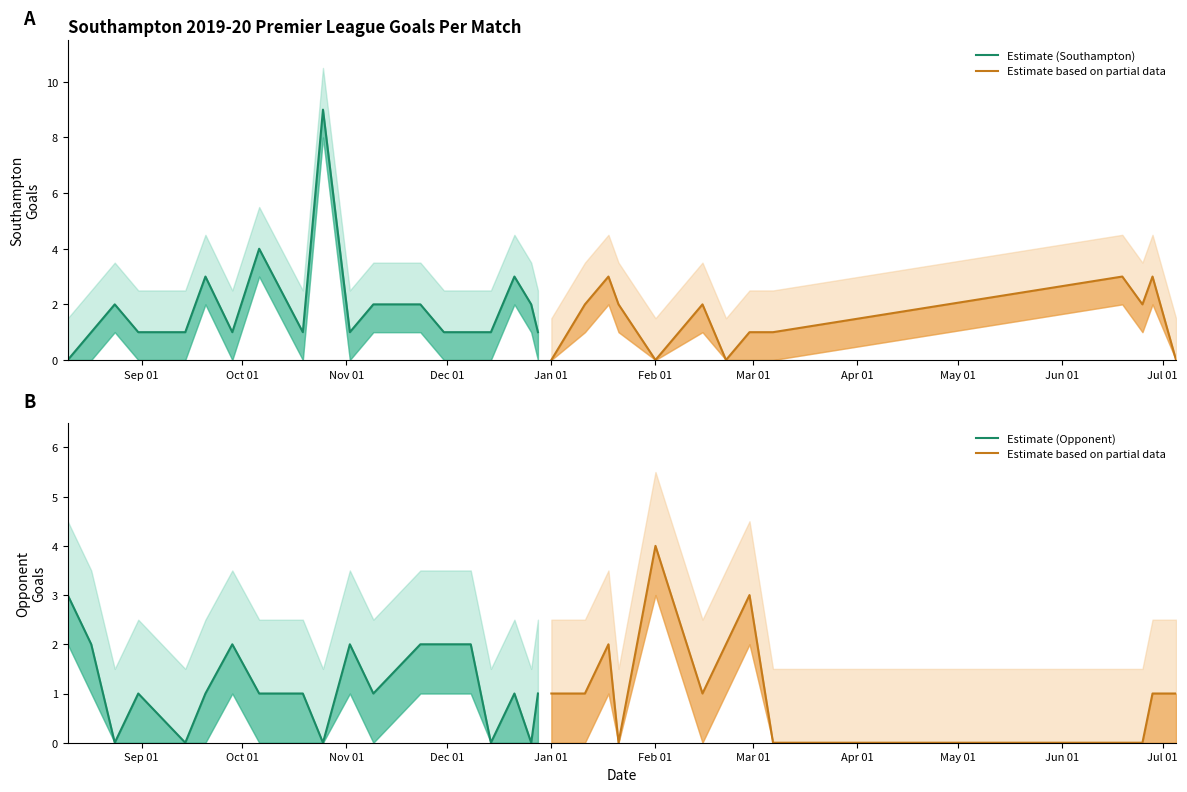

Where is the first local minimum for Opponent Goals?

2